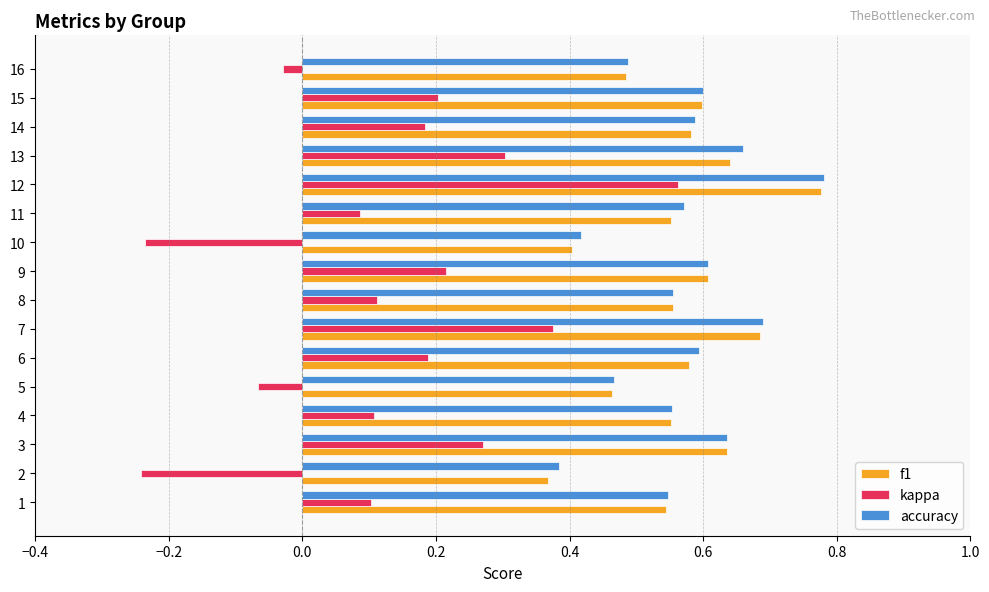

At how many categories does at least one series exceed 0?

16